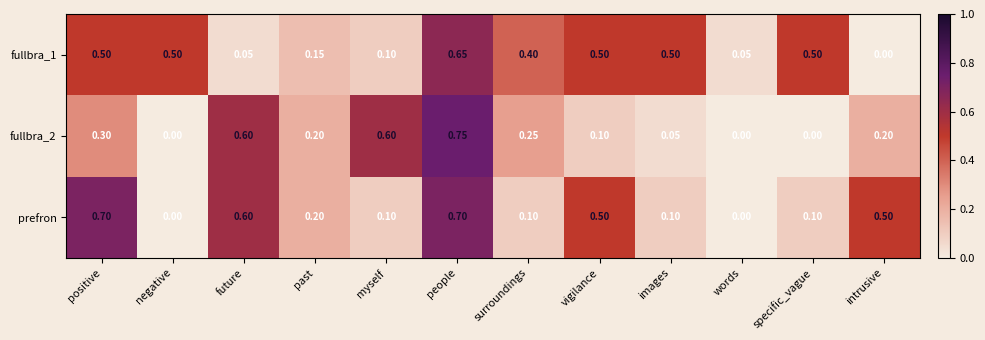

List the series in order of their overall mean, lowest first.

fullbra_2, prefron, fullbra_1